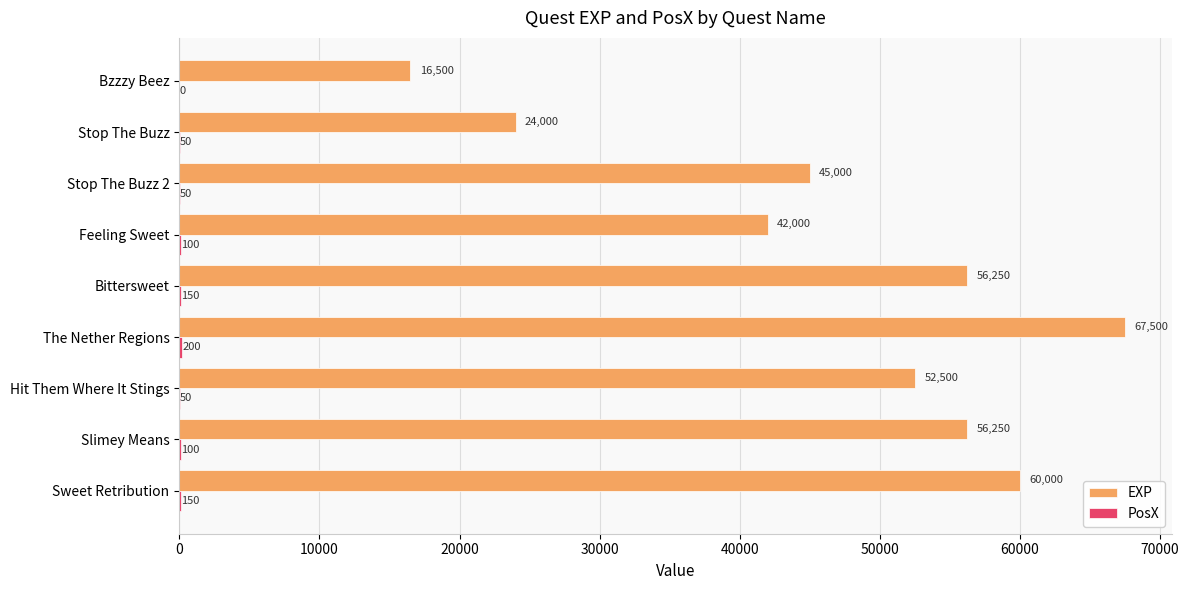

At which category is the sum across all series the highest?

The Nether Regions